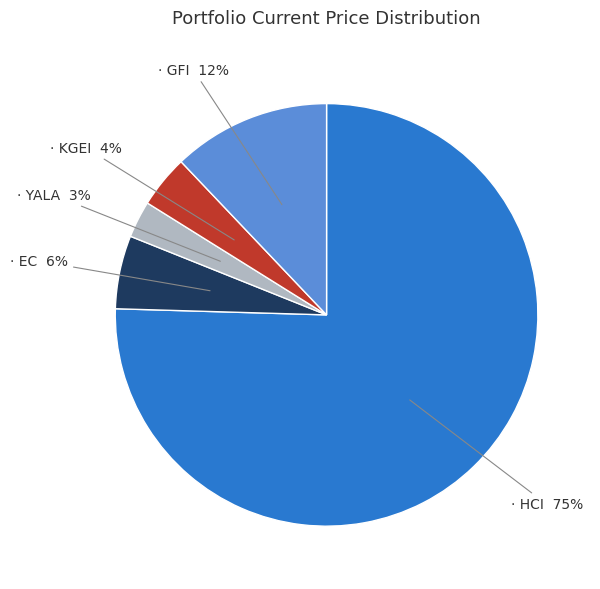

Does any single category account for the majority?

Yes